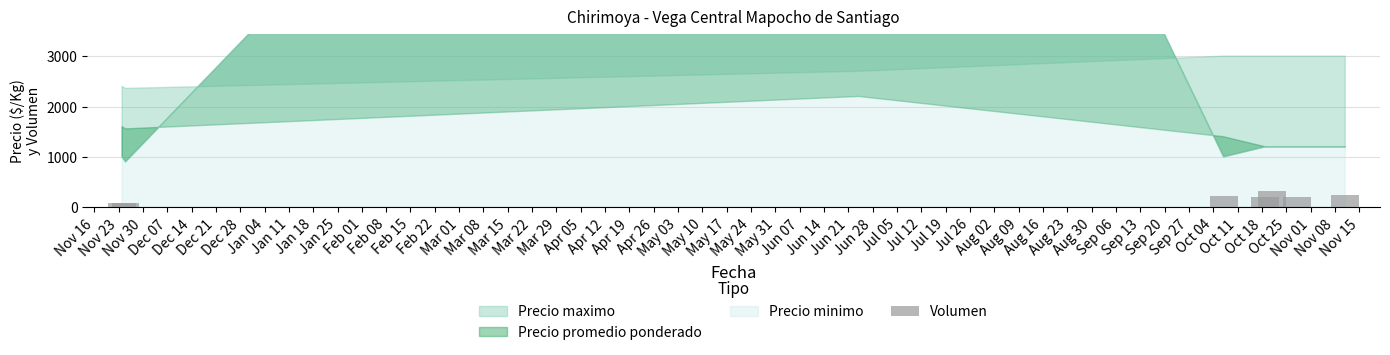

What is the sum of all values?

1367